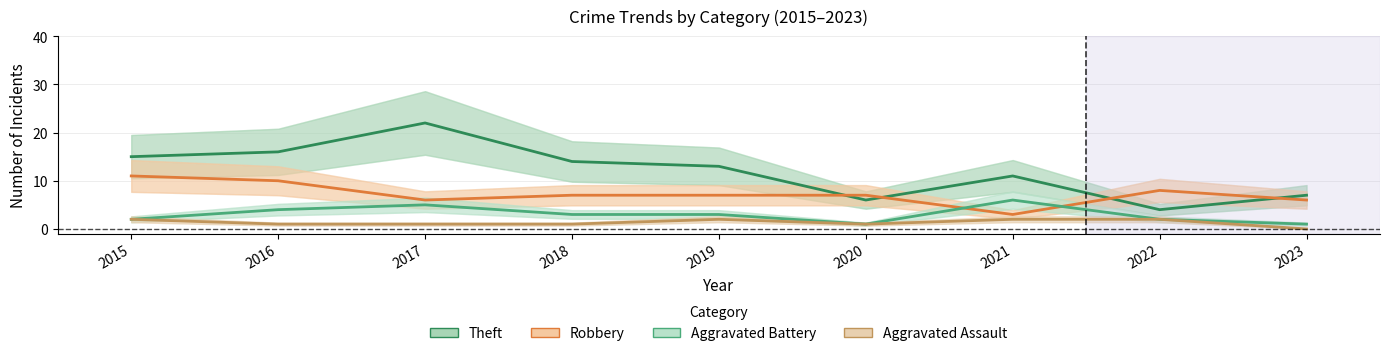

The value of Robbery at 2023 is 2. True or false?

False